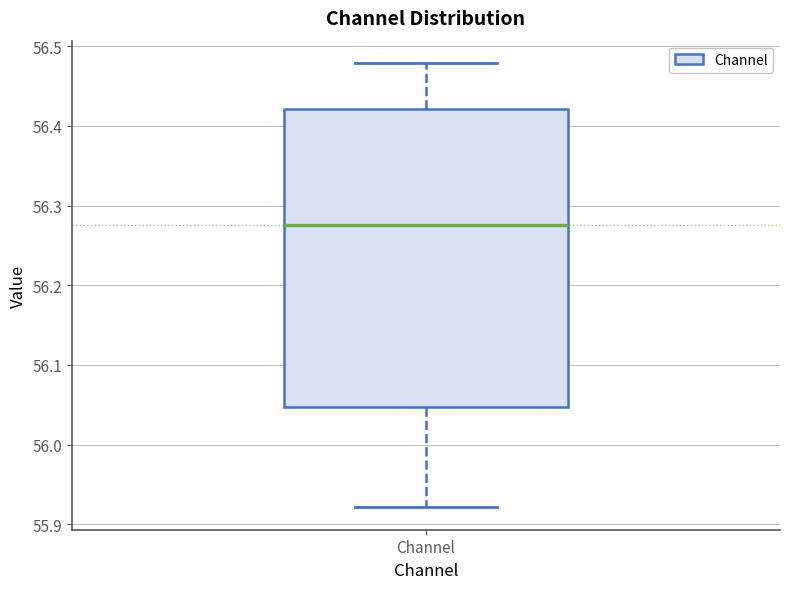

Read this box plot against the y-axis: the position of the median line, the range covered by the box, and the ends of both whiskers. The values are not printed on the chart, so give them approximately, as read against the axis.

median 56.28, box 56.05 to 56.42, whiskers 55.92 to 56.48